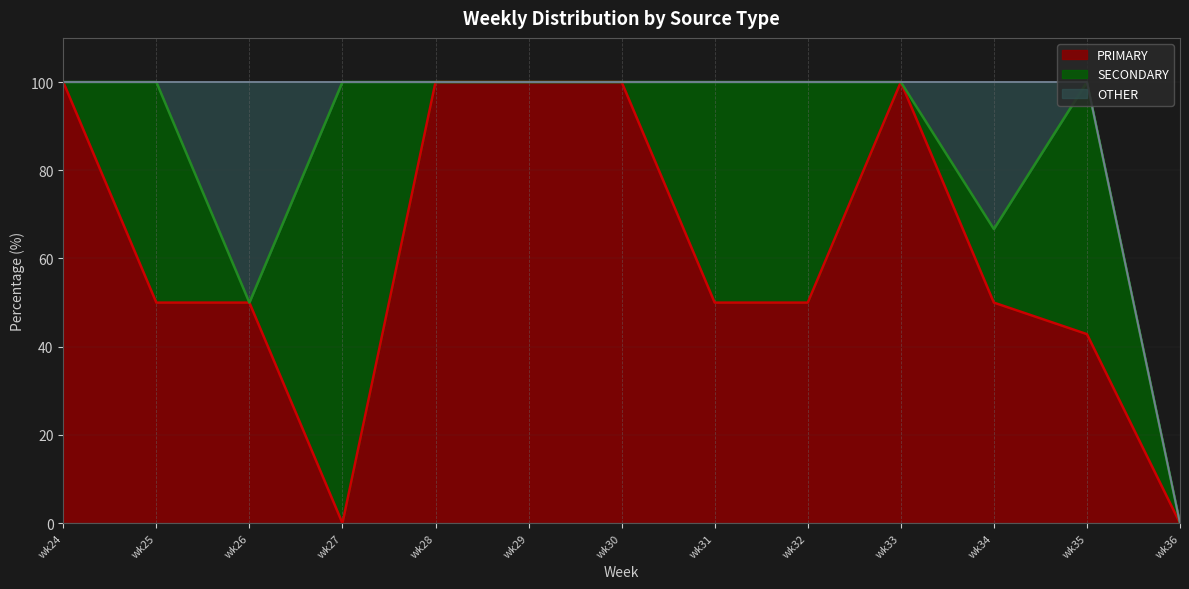

Which label corresponds to the smallest value in the chart?

wk27